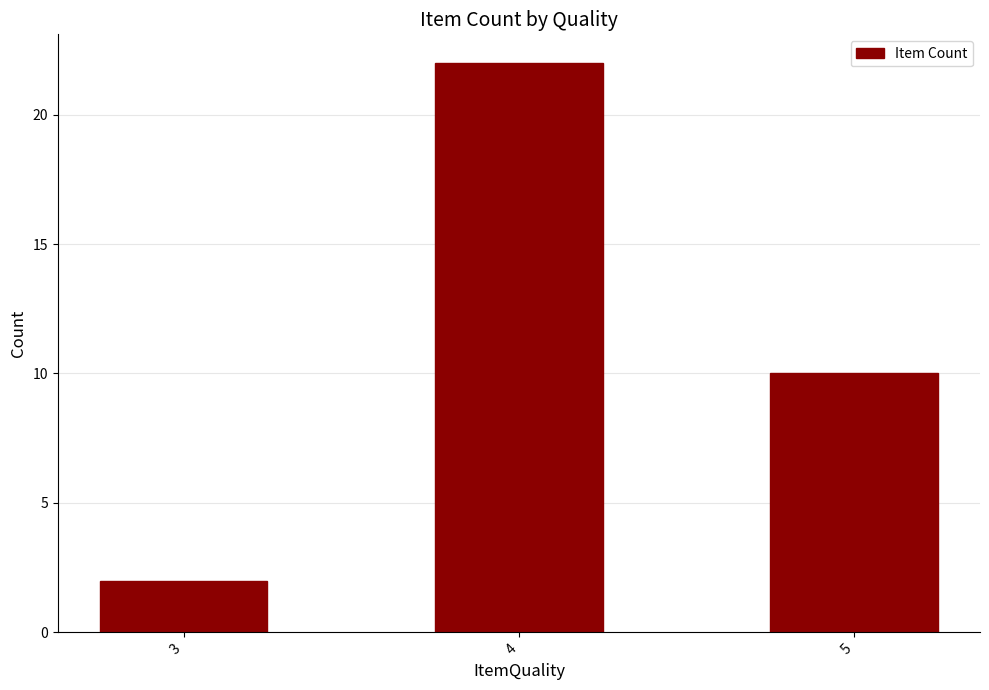

Between 3 and 4, which is larger?

4